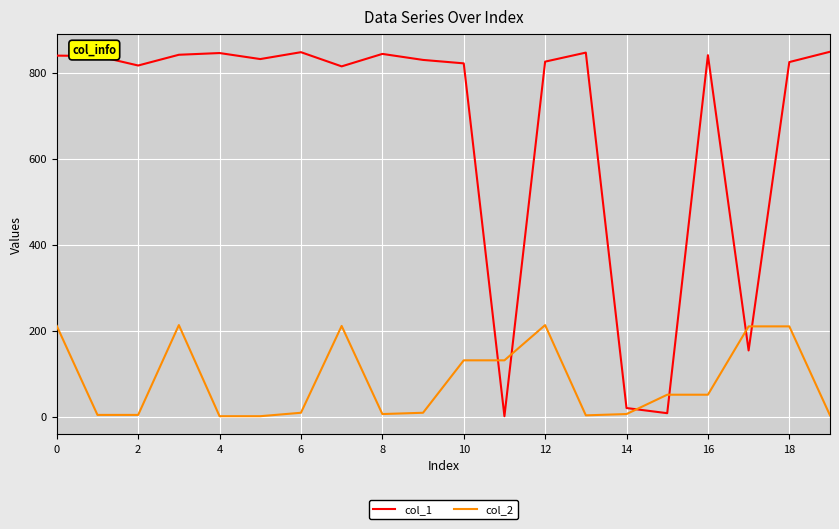

True or false: col_1 and col_2 intersect in this chart.

True